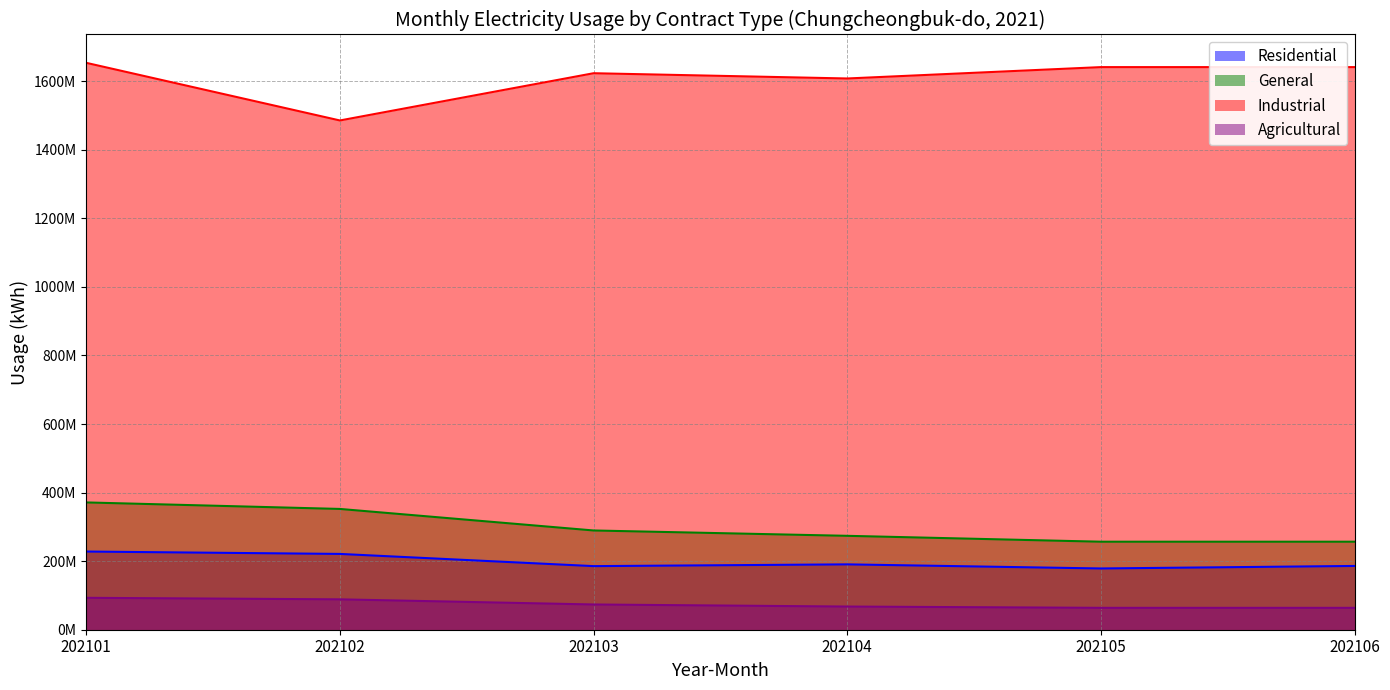

Reading right to left, list all the values displayed in this chart.

Residential: 202106=186034234	202105=178677120	202104=190650322	202103=185521532	202102=221105108	202101=228058017
General: 202106=256744332	202105=256744332	202104=273903622	202103=289510441	202102=352335595	202101=371318609
Industrial: 202106=1641254403	202105=1641254403	202104=1608084020	202103=1623419044	202102=1485602022	202101=1653737884
Agricultural: 202106=63805428	202105=63805428	202104=67565911	202103=73608022	202102=88611283	202101=93068375